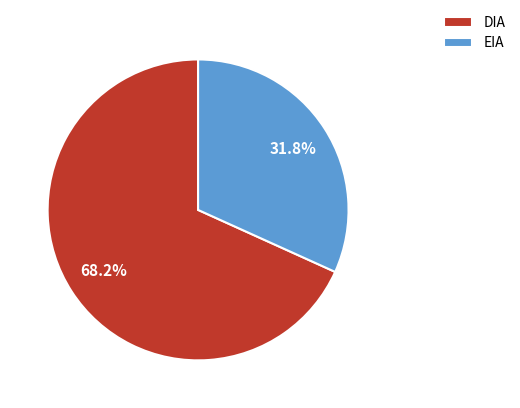

What is the majority slice?

DIA